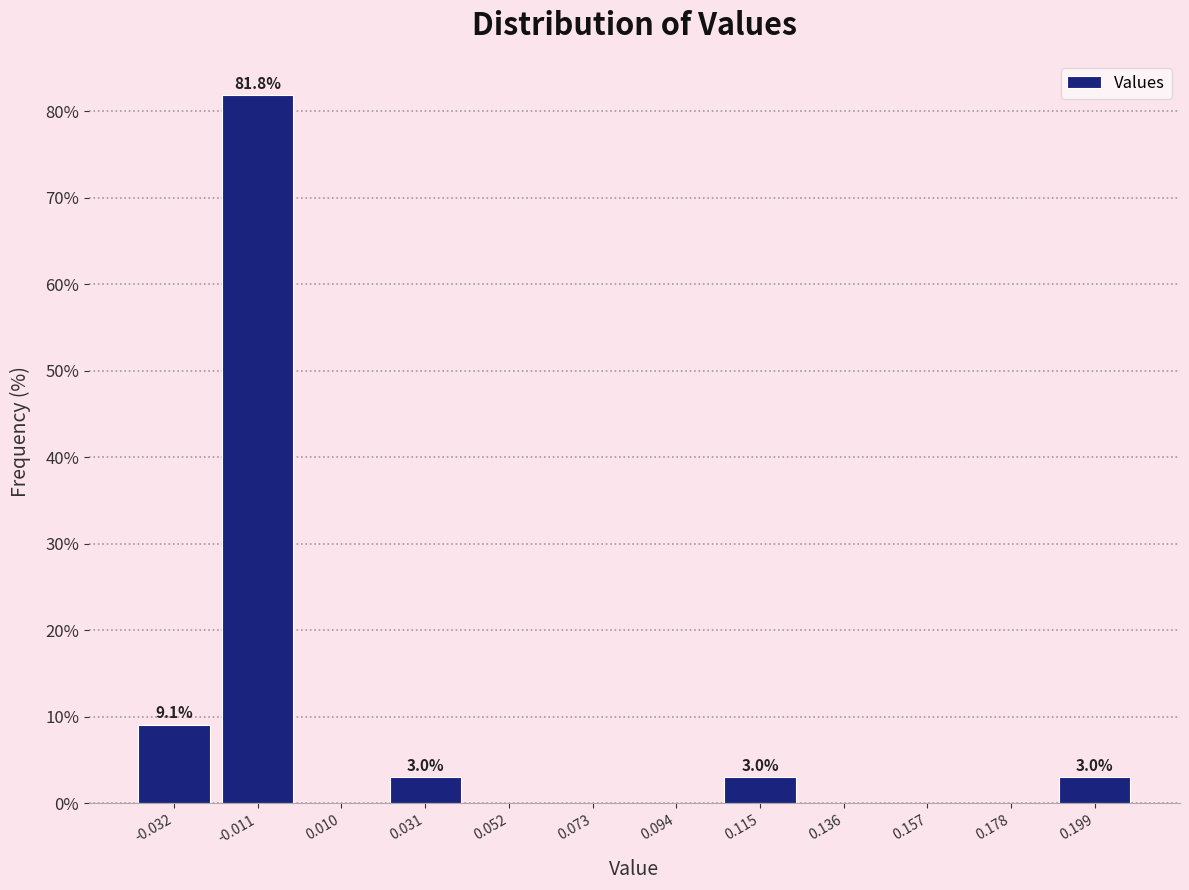

Over which range of the x-axis is the bar tallest?

-0.020 to 0.000